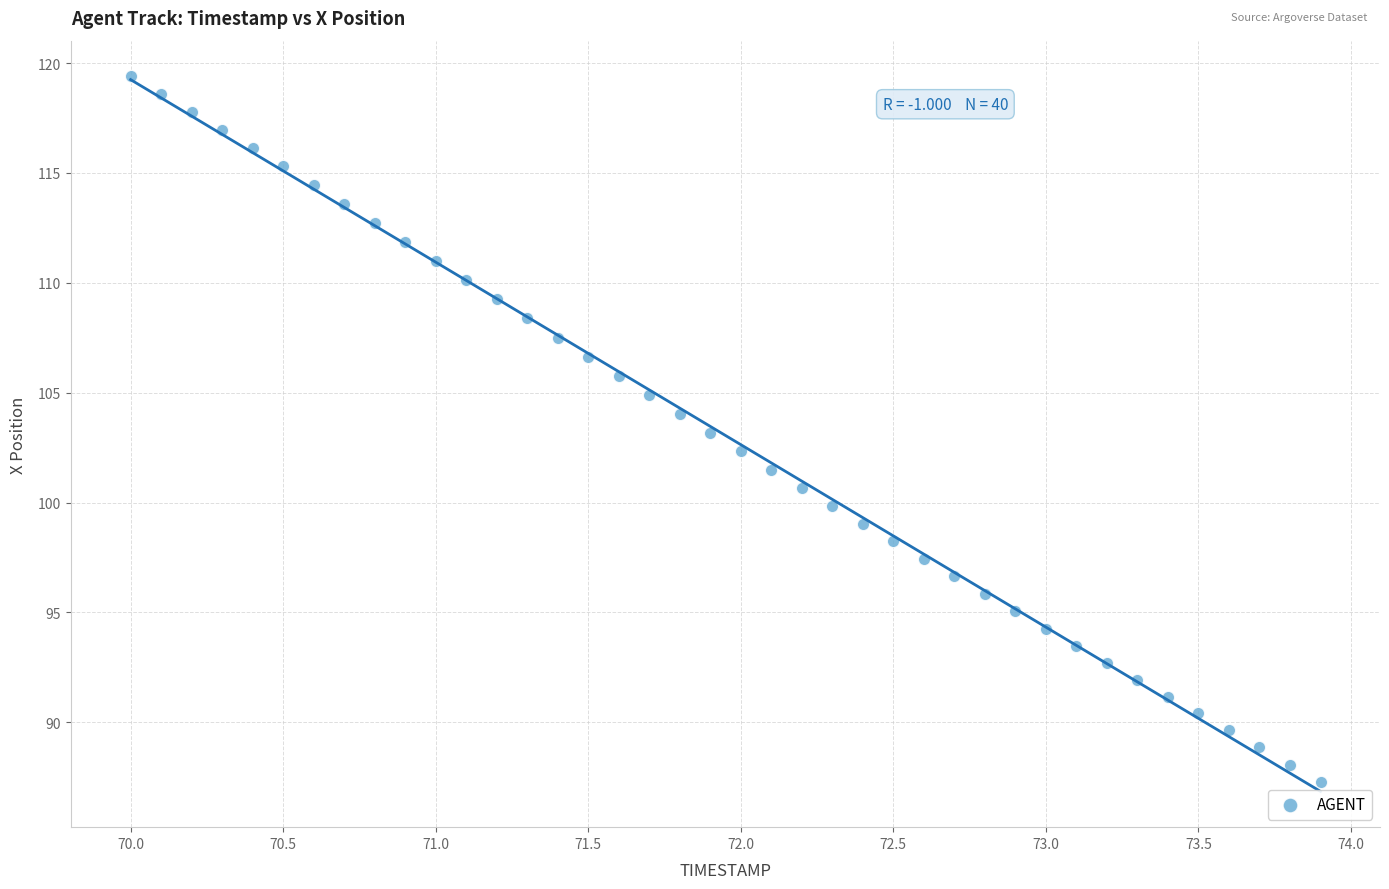

What is the range of X values (max minus min)?

3.9